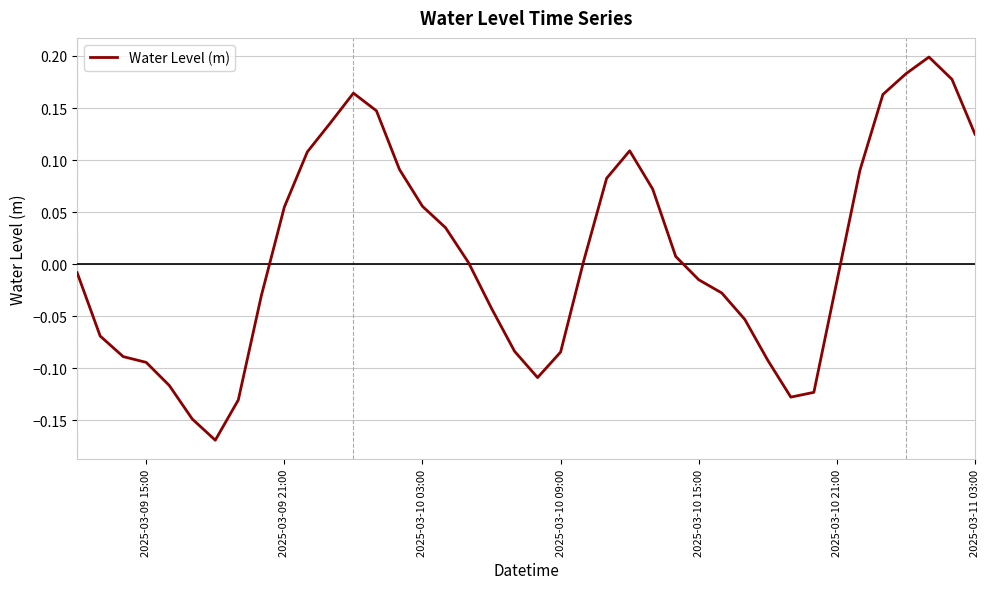

What is the difference between the maximum and minimum values?

0.4